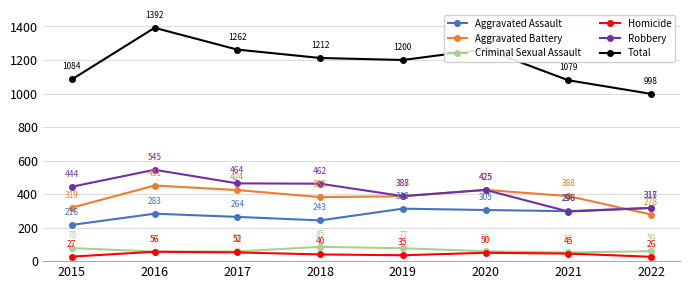

What is the smallest value displayed?

26